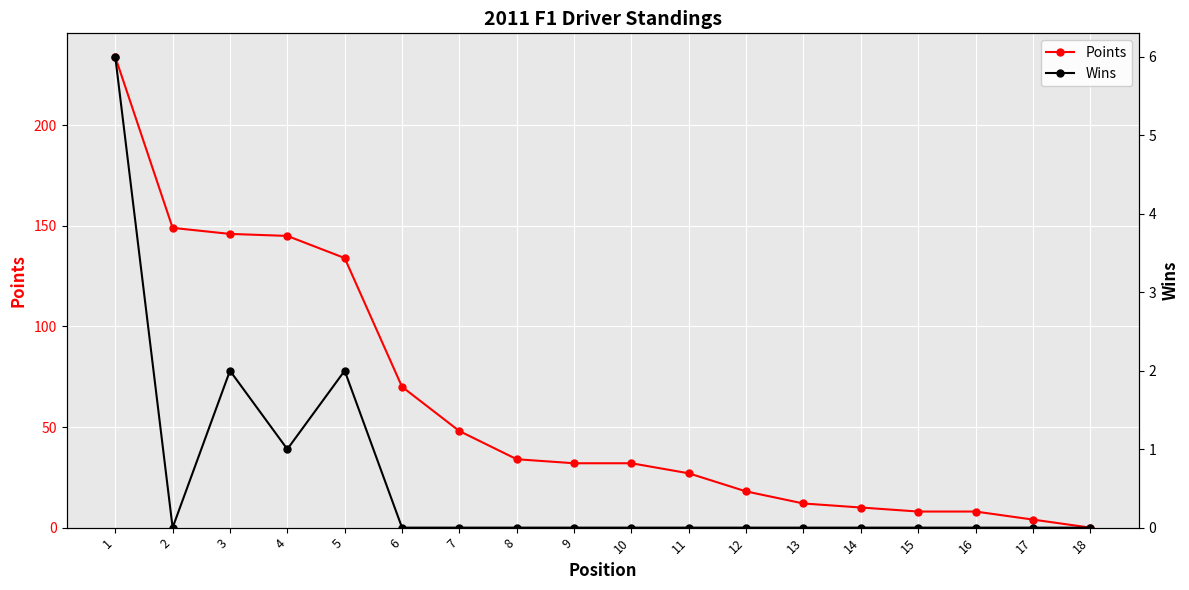

True or false: Wins and Points cross at least once.

False